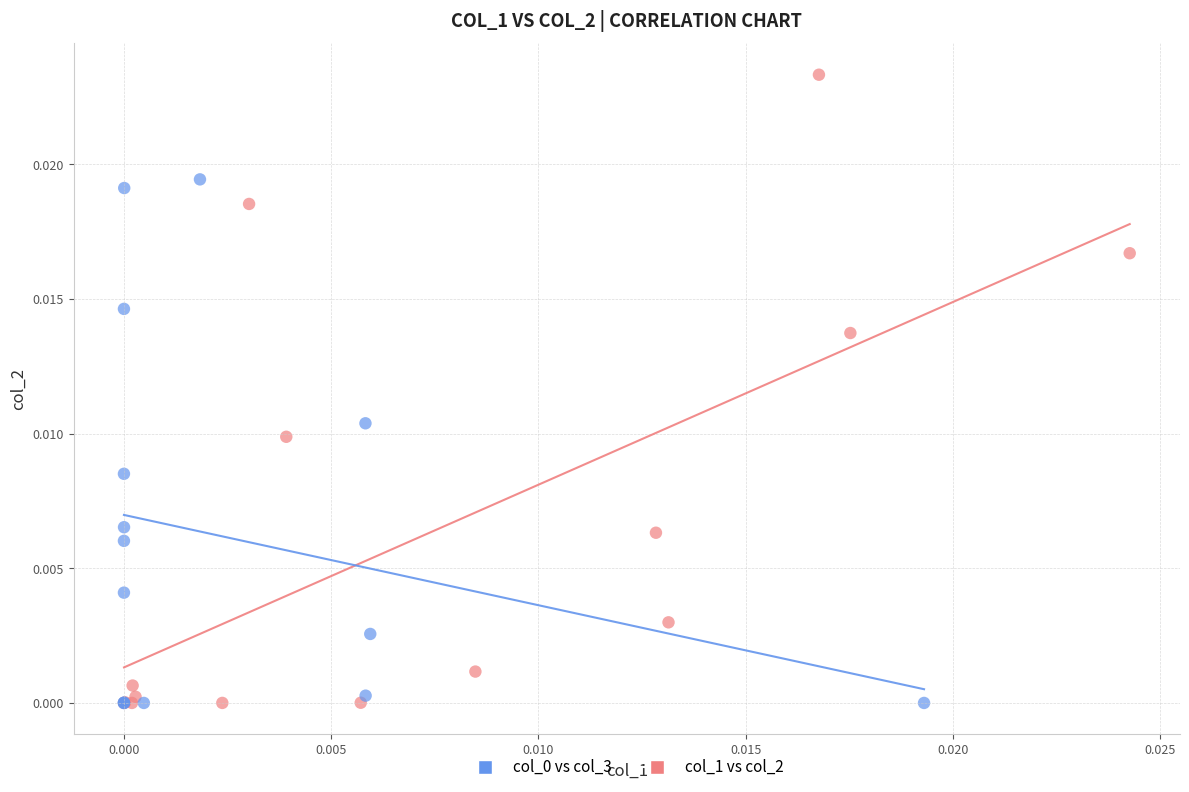

Which series has the largest Y range (max minus min)?

col_1 vs col_2